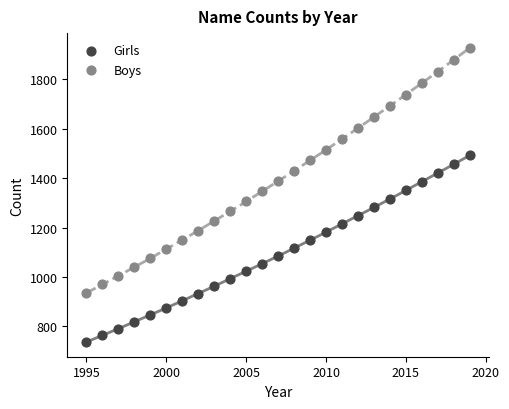

Across all data points, what is the range of X values (max minus min)?

24